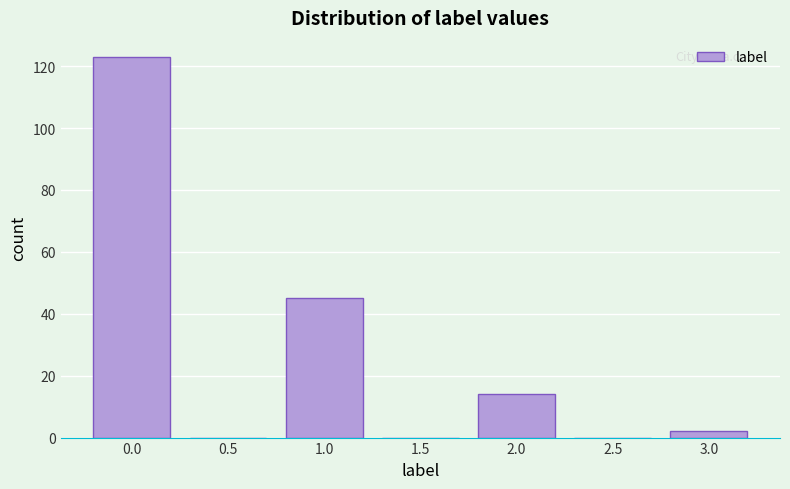

Reading right to left, what are all the values shown in this chart?

3.0=2	2.5=0	2.0=14	1.5=0	1.0=45	0.5=0	0.0=123